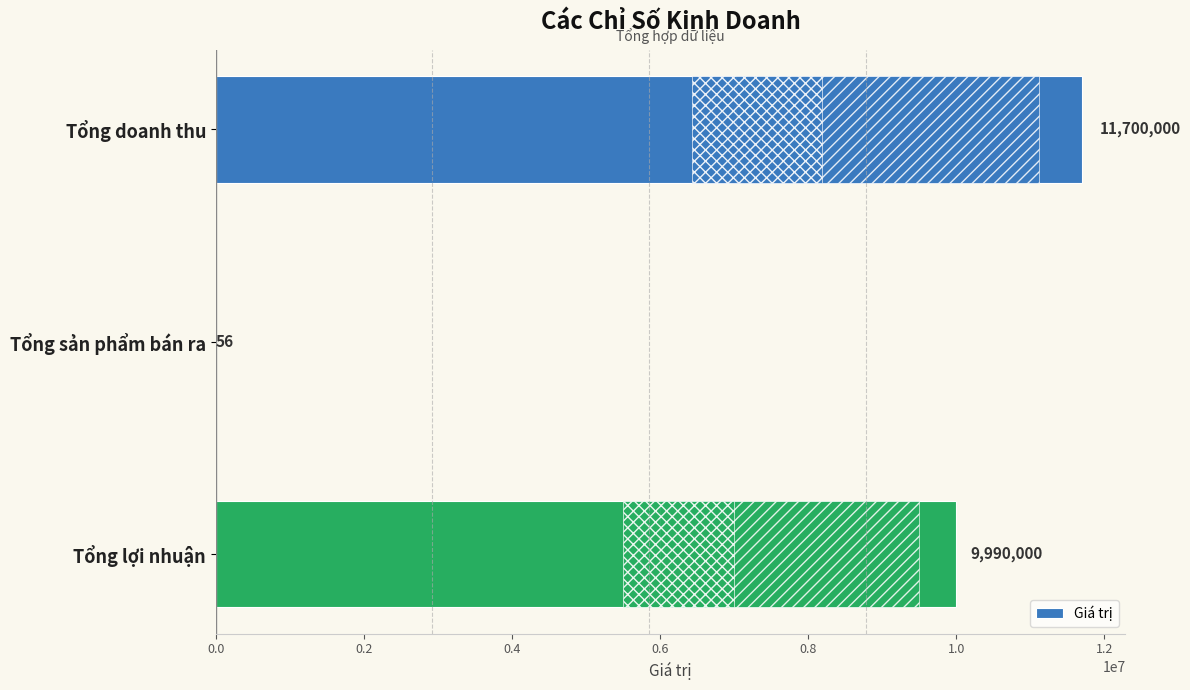

True or false: the data shows 17826072 at Tổng lợi nhuận.

False